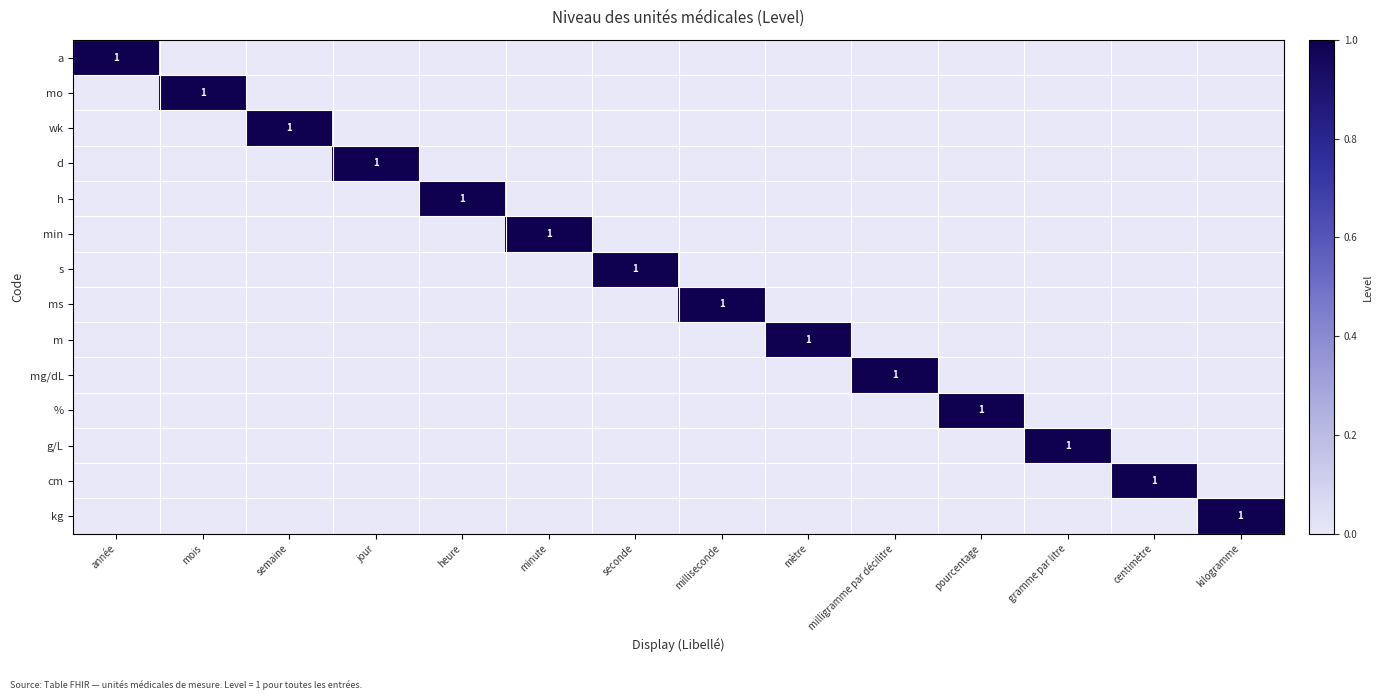

At which category is the sum across all series the highest?

année